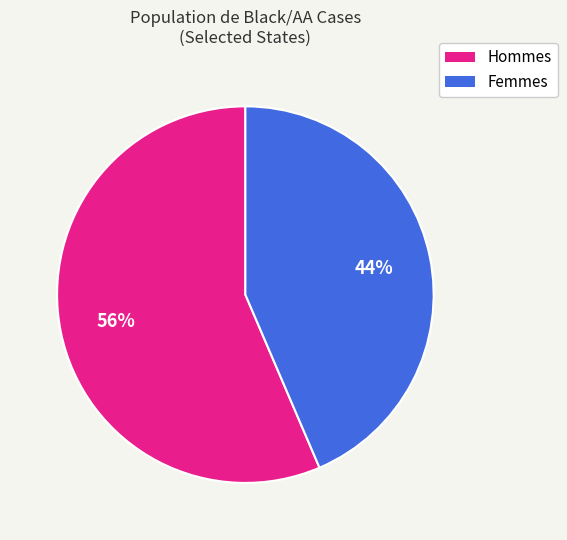

To the nearest percent, what is the average slice percentage?

50%